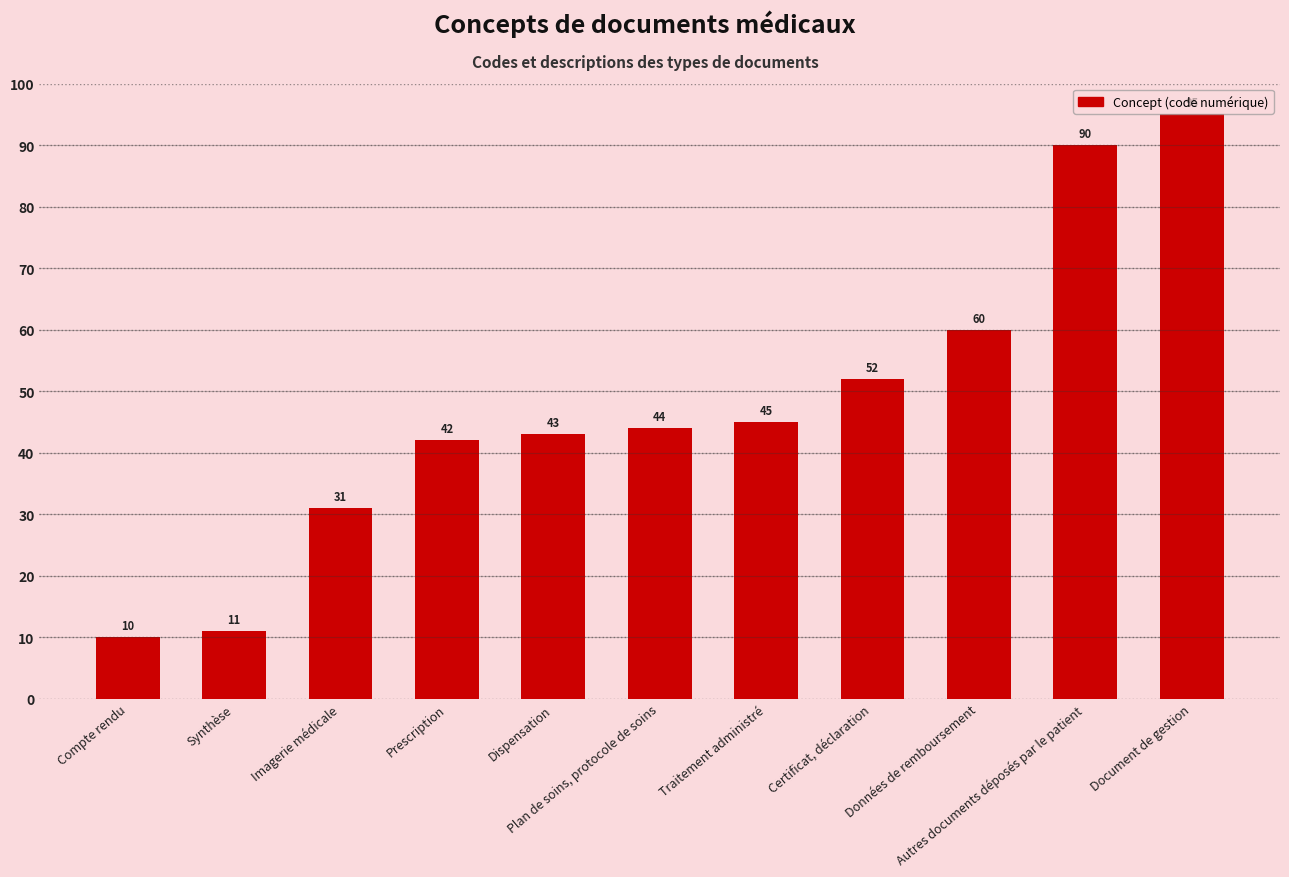

Which label corresponds to the largest value in the chart?

Document de gestion